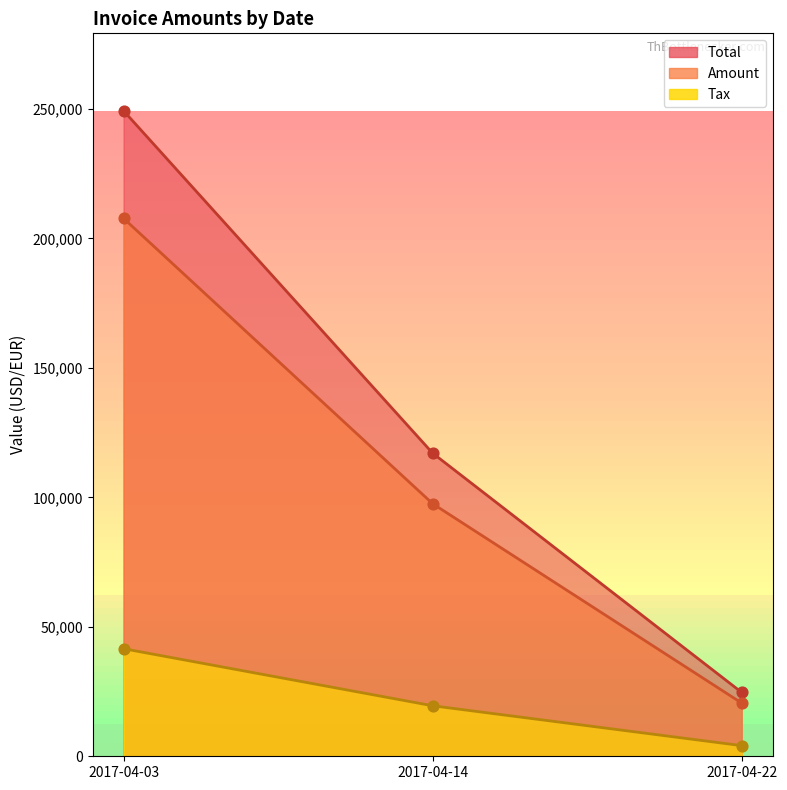

At how many categories does at least one series exceed 75937?

2